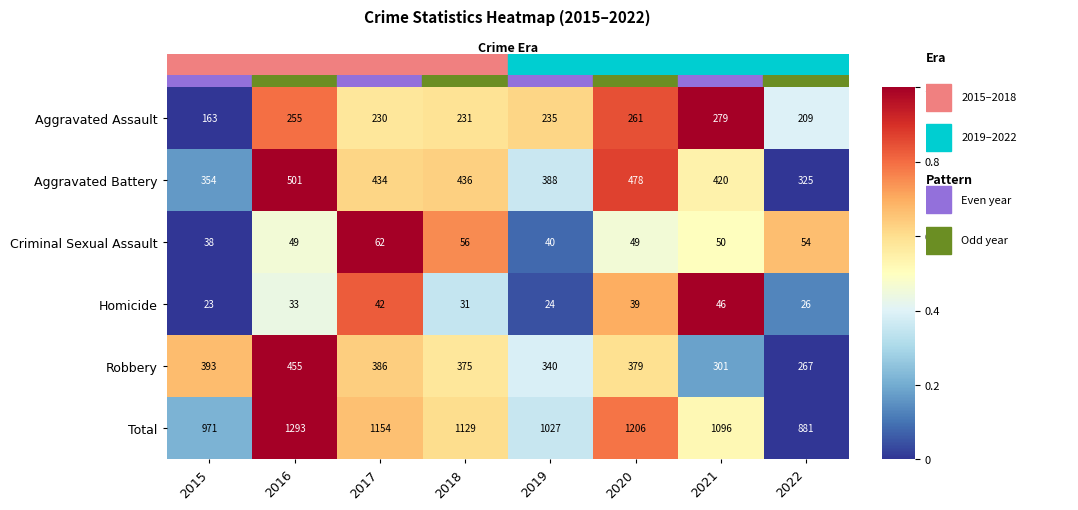

Is the value of Robbery at 2020 greater than the value of Aggravated Assault at 2015?

Yes